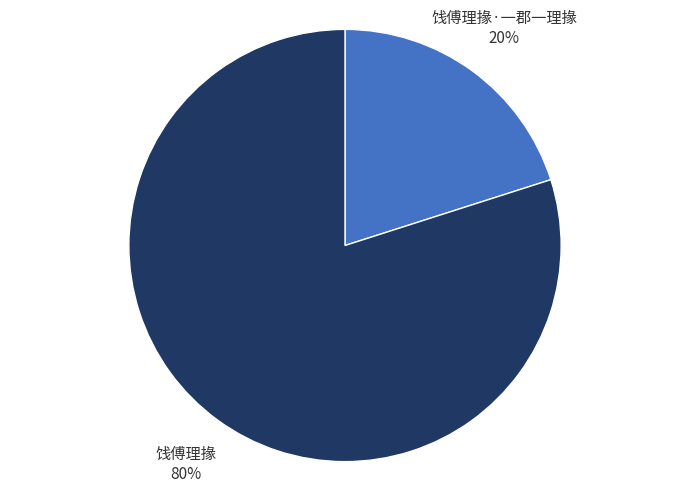

Is there a majority slice in this chart?

Yes